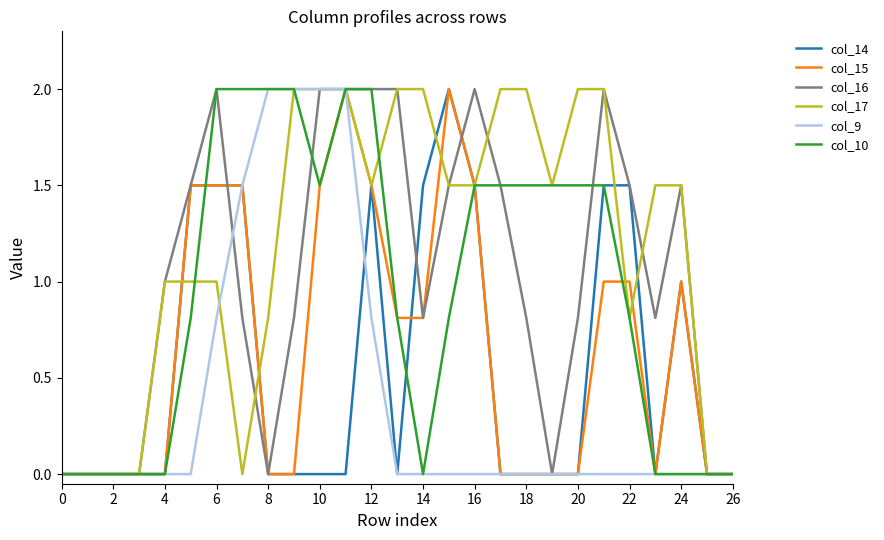

Which series has the largest total across all categories?

col_17